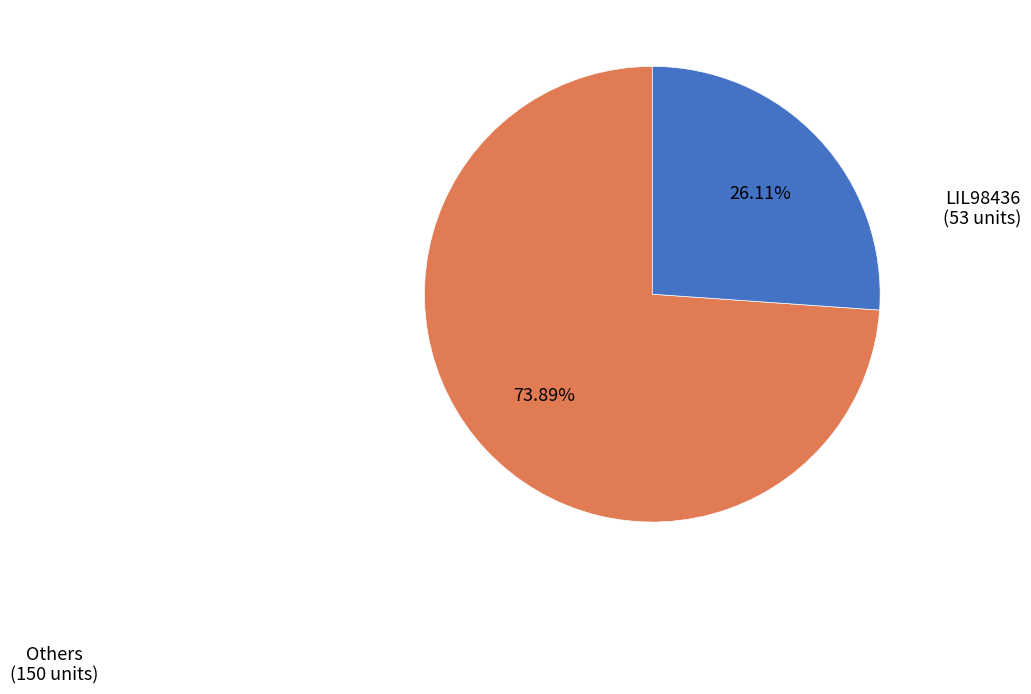

Is there a majority slice in this chart?

Yes